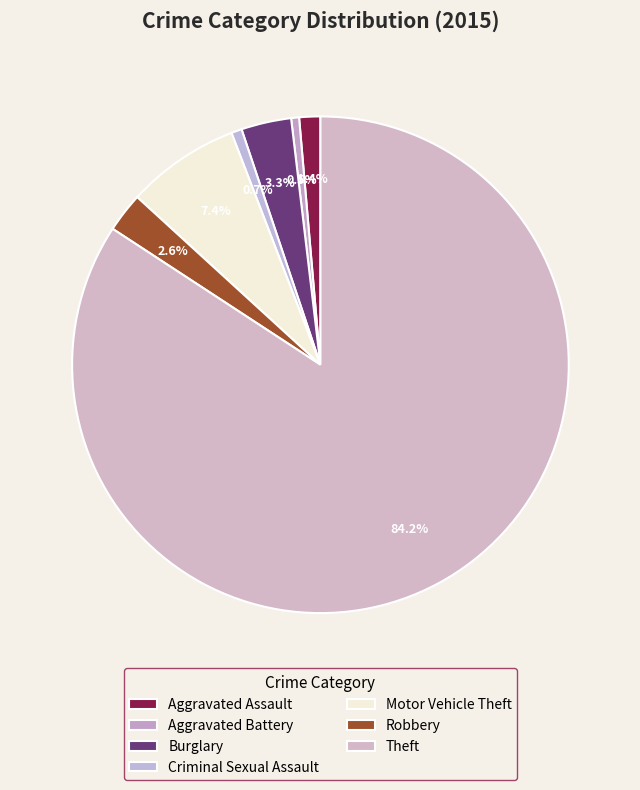

Rank the categories by value from lowest to highest.

Aggravated Battery, Criminal Sexual Assault, Aggravated Assault, Robbery, Burglary, Motor Vehicle Theft, Theft